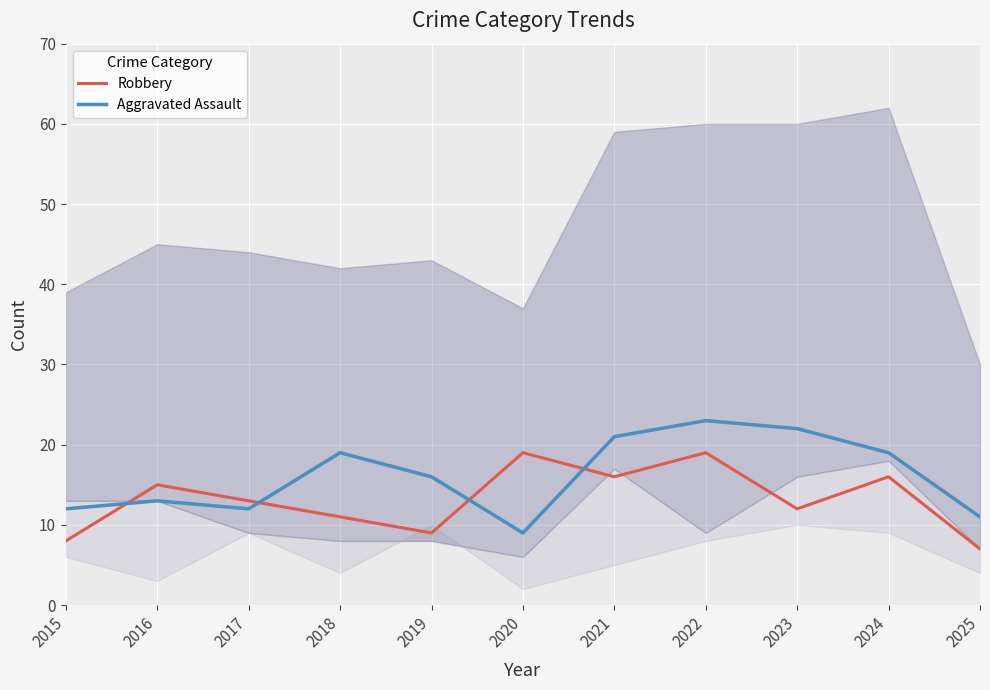

Which series has the widest spread of values?

Aggravated Assault